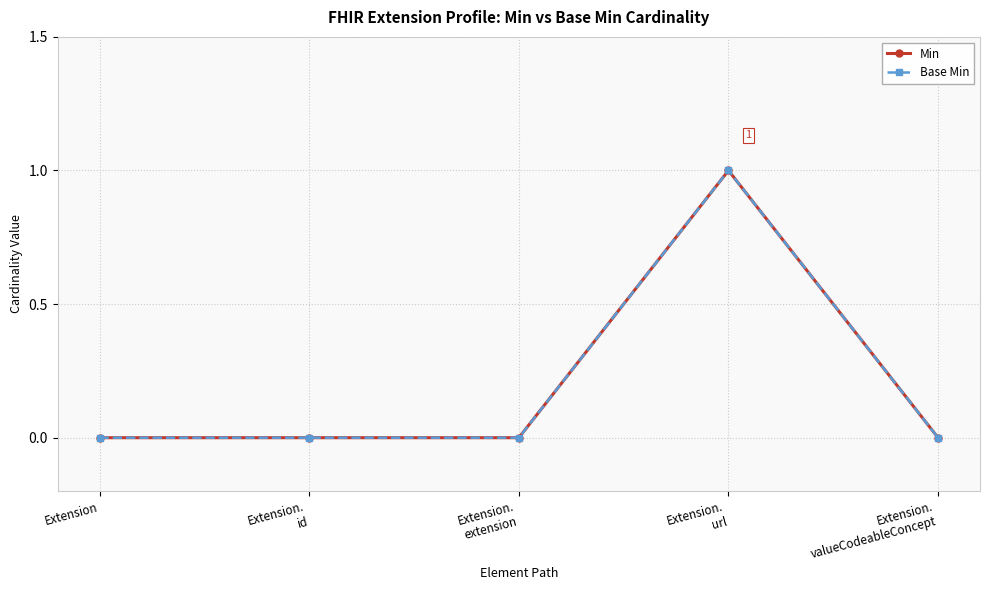

What is the label of the 5th point from the left?

Extension.
valueCodeableConcept